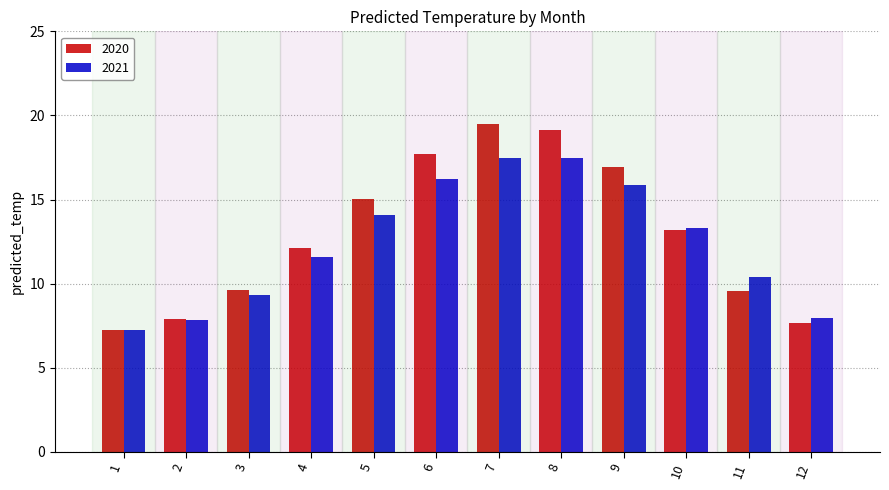

What is the total value across all series at 2?

15.8